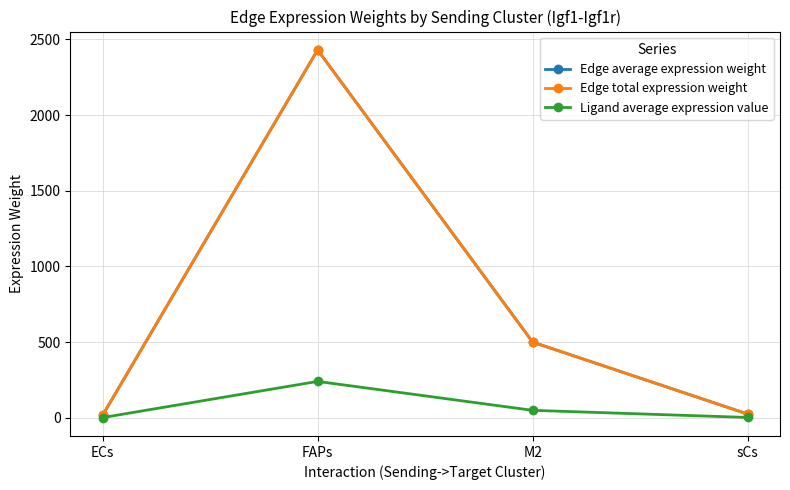

Reading left to right, transcribe all the data shown in this chart.

Edge average expression weight: 16.2	2429.8	499.9	24.7
Edge total expression weight: 16.2	2429.8	499.9	24.7
Ligand average expression value: 1.6	240.5	49.5	2.4